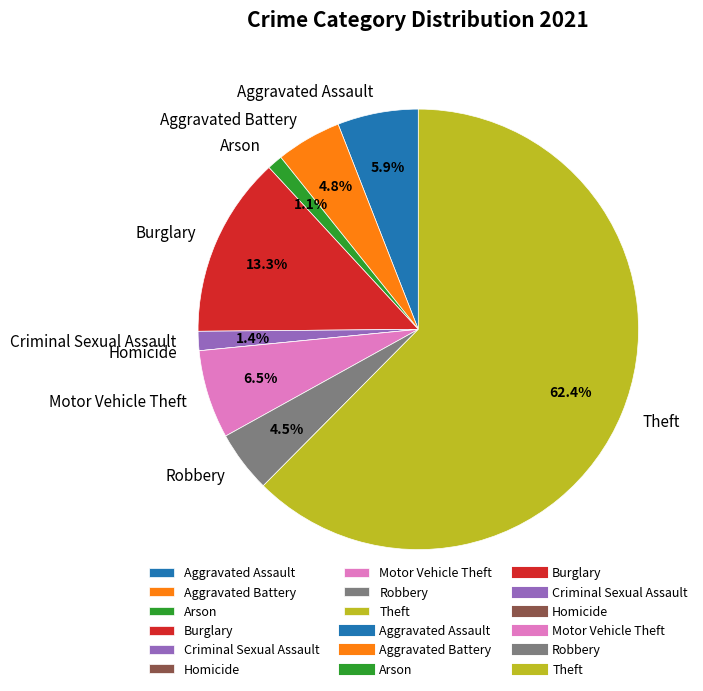

What percentage do Theft and Arson together represent?

63.6%